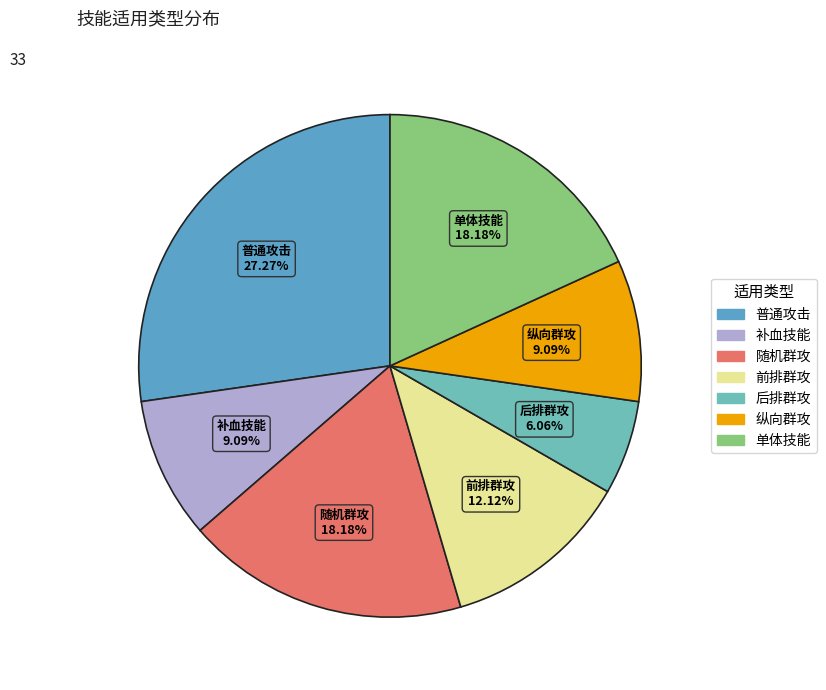

Is it true that 后排群攻 is 6% of the pie?

True